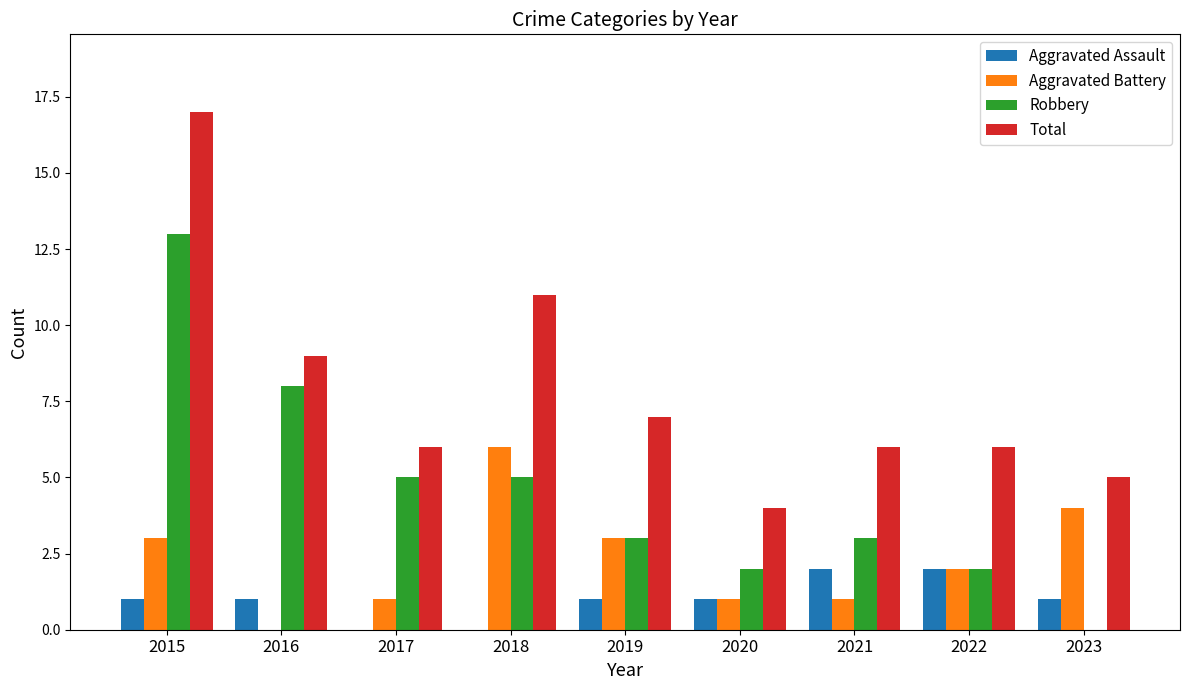

Reading left to right, extract all data points from this chart.

Aggravated Assault: 1	1	0	0	1	1	2	2	1
Aggravated Battery: 3	0	1	6	3	1	1	2	4
Robbery: 13	8	5	5	3	2	3	2	0
Total: 17	9	6	11	7	4	6	6	5